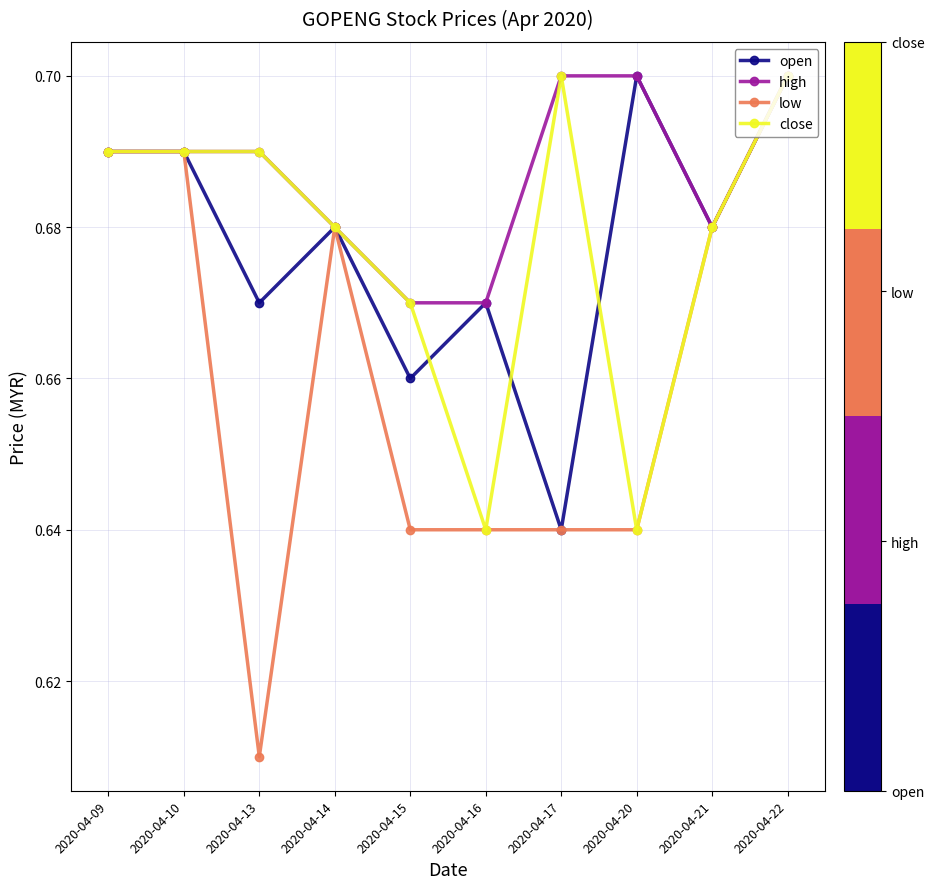

The value of close at 2020-04-13 is 0.7. True or false?

True